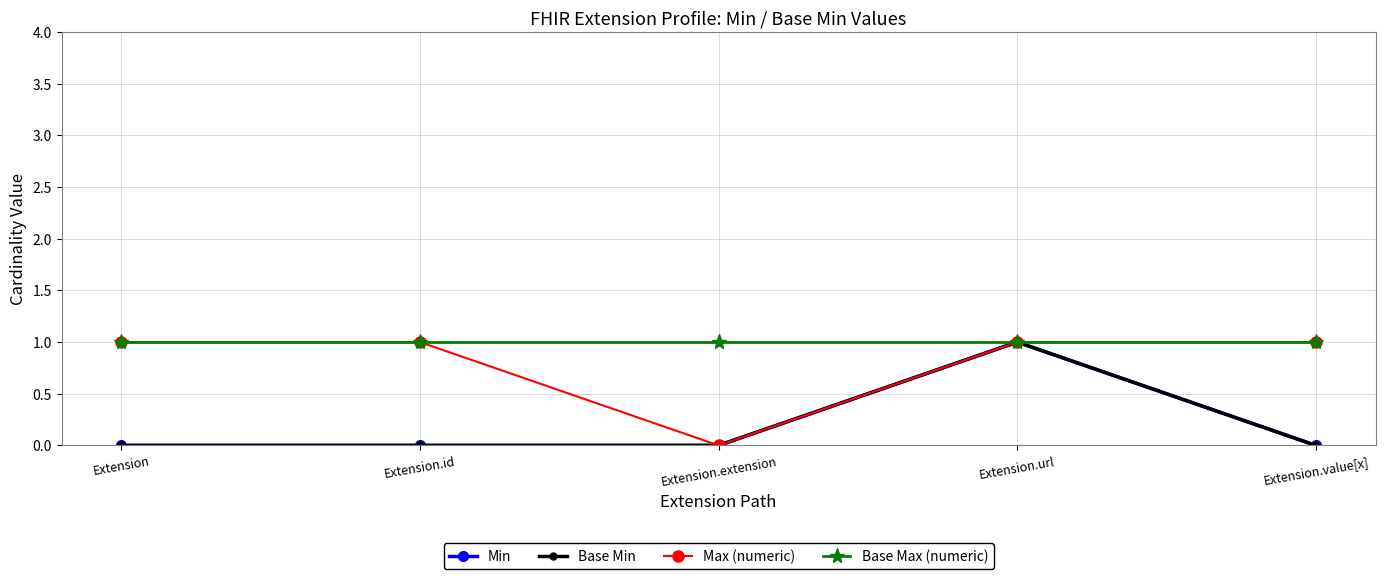

Does the chart have visible grid lines?

Yes